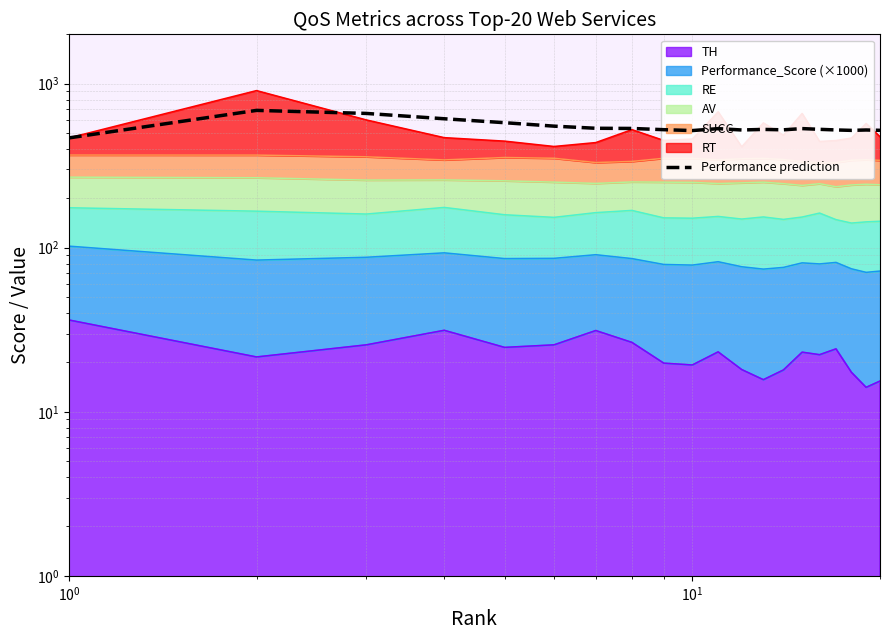

True or false: there are more than 2 points higher than both neighbors.

True